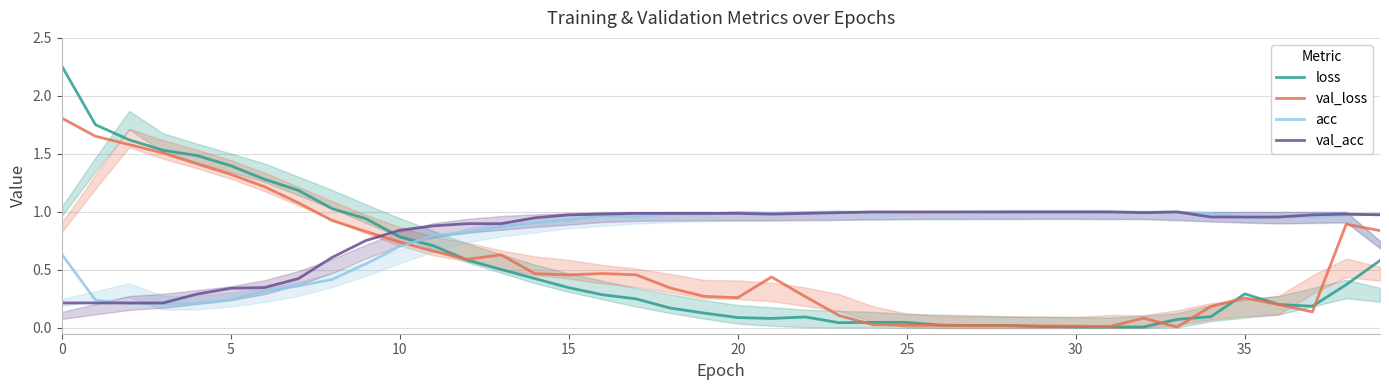

Rank the series by their maximum value, from highest to lowest.

loss, val_loss, acc, val_acc